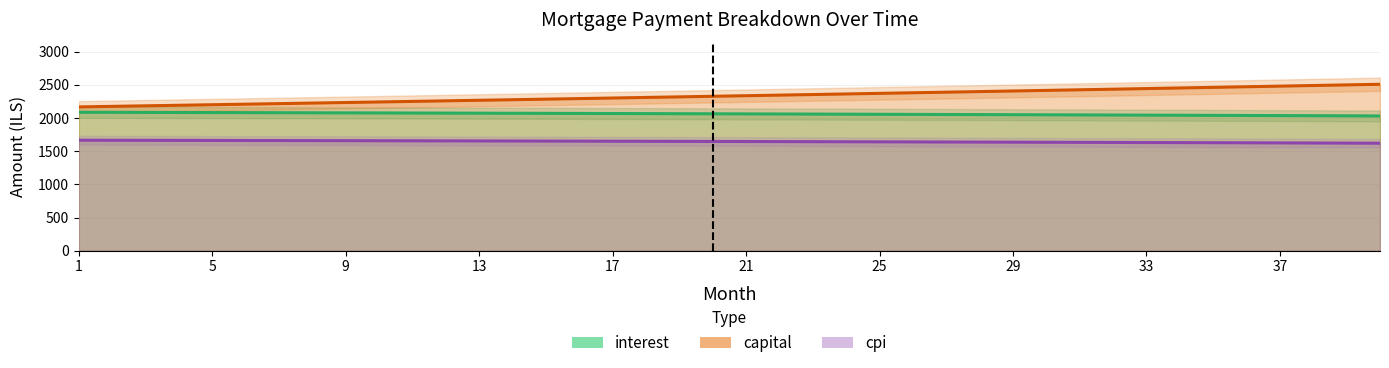

Which series has the largest total across all categories?

month_payment